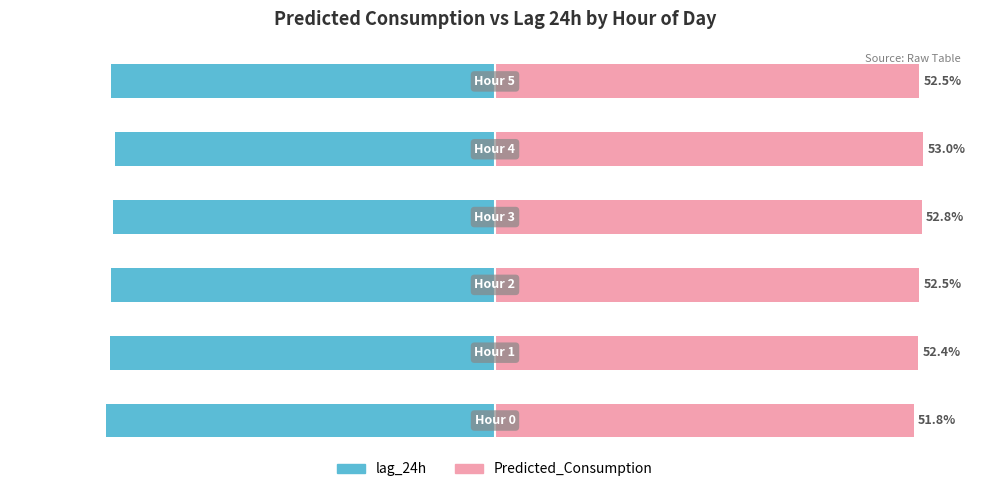

Read the Predicted_Consumption value at 3.

52.8